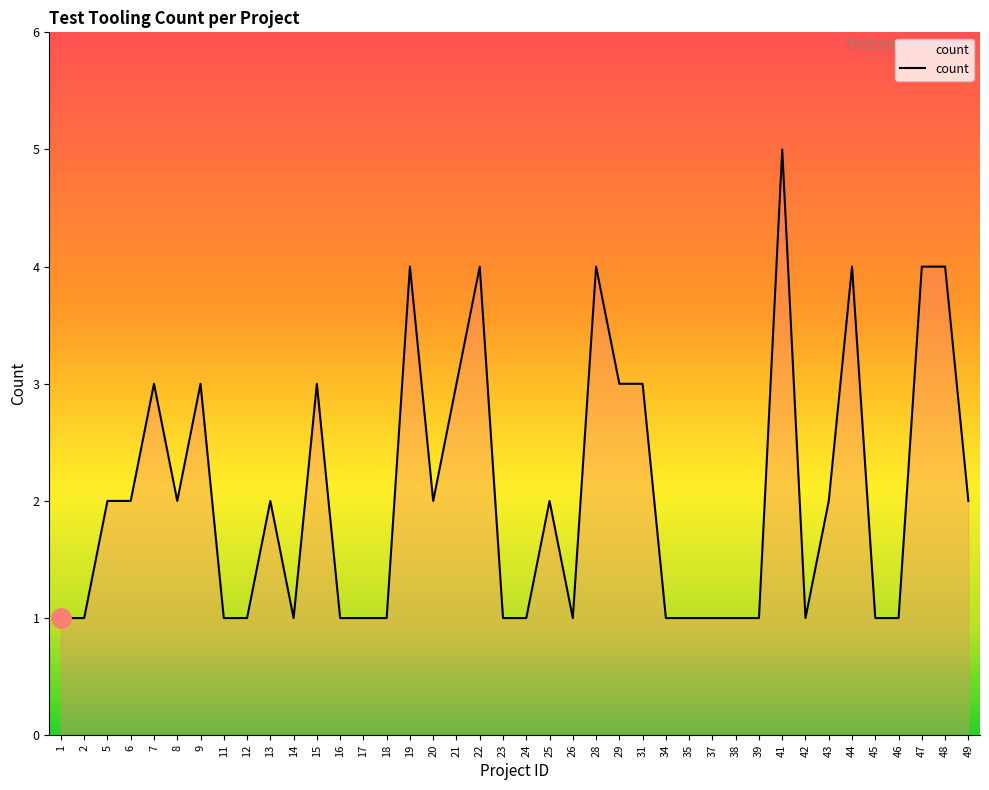

What is the sum of all values?

82